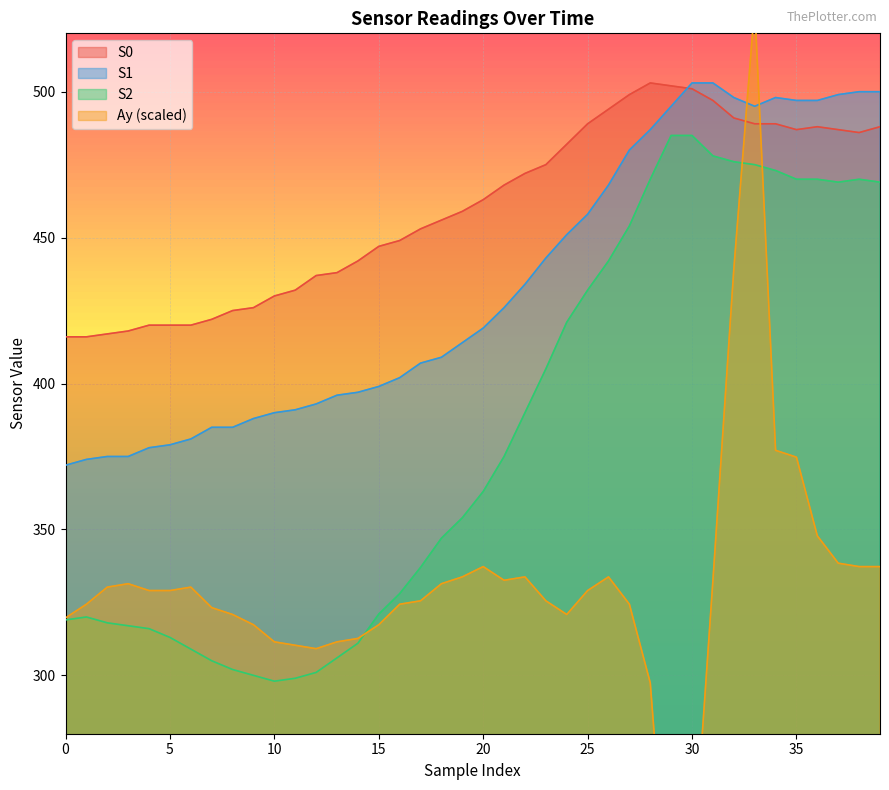

How many series are shown in this chart?

4